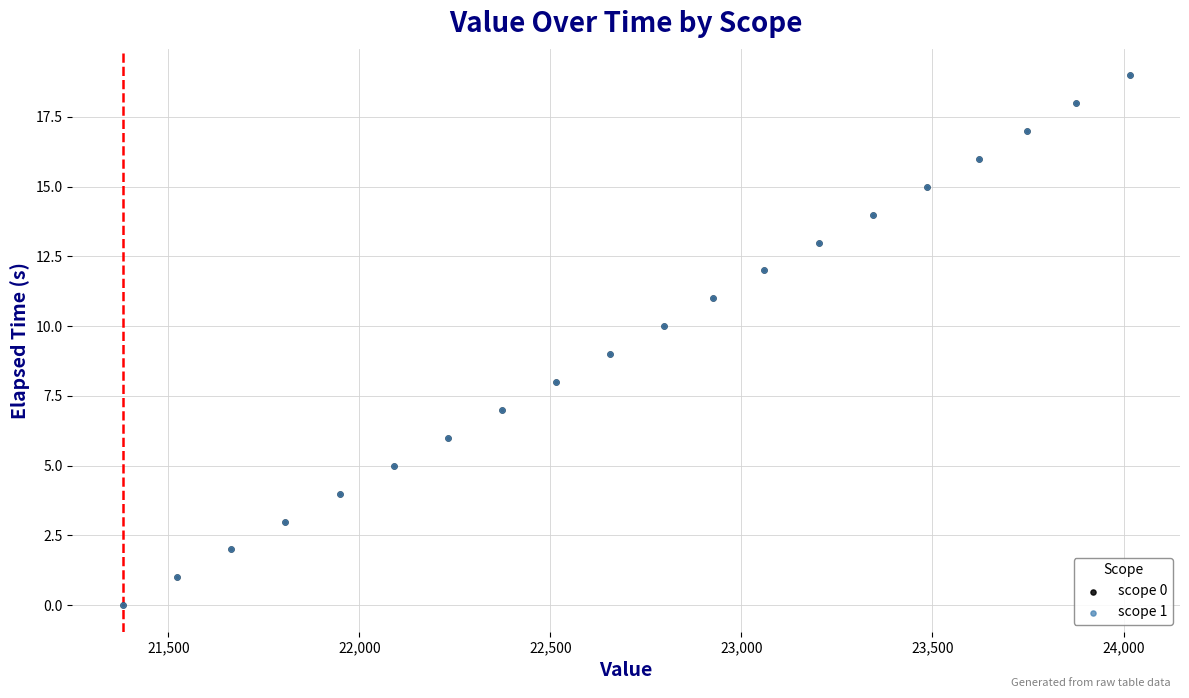

What are all the series names shown in the legend?

scope 0, scope 1